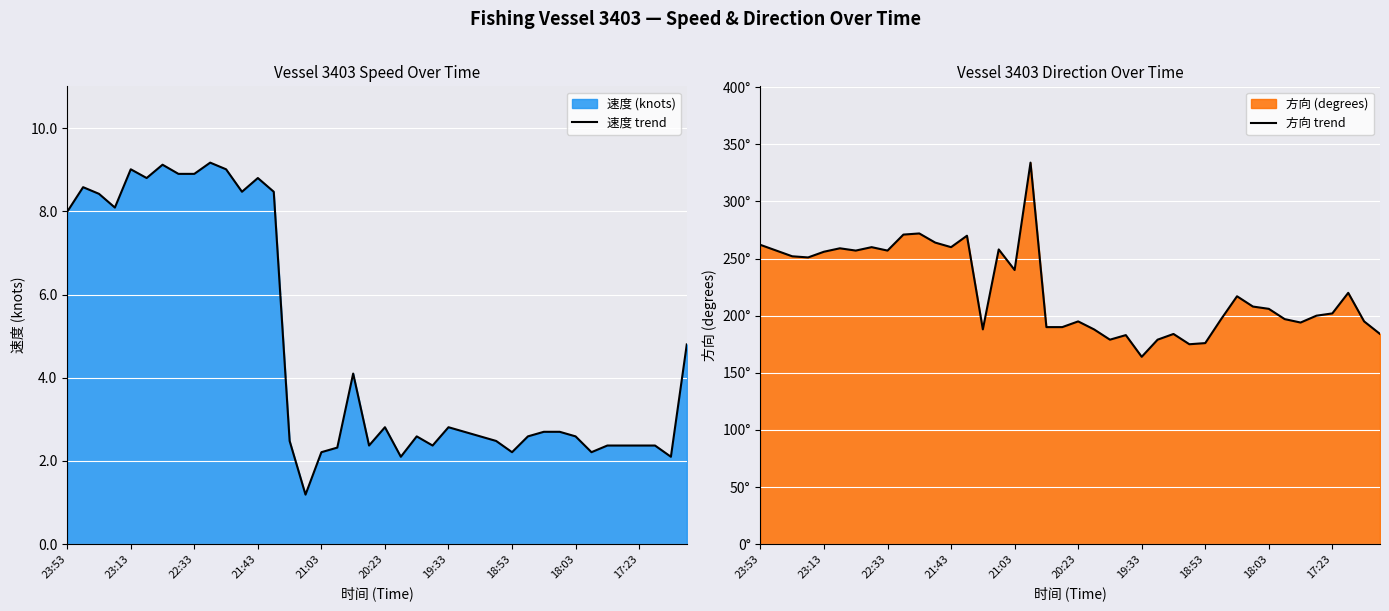

At which category does the chart reach its peak across all series?

17